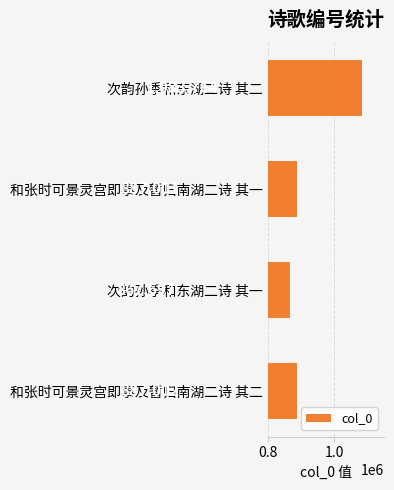

Between 和张时可景灵宫即事及暂归南湖二诗 其二 and 次韵孙季和东湖二诗 其二, which is larger?

次韵孙季和东湖二诗 其二